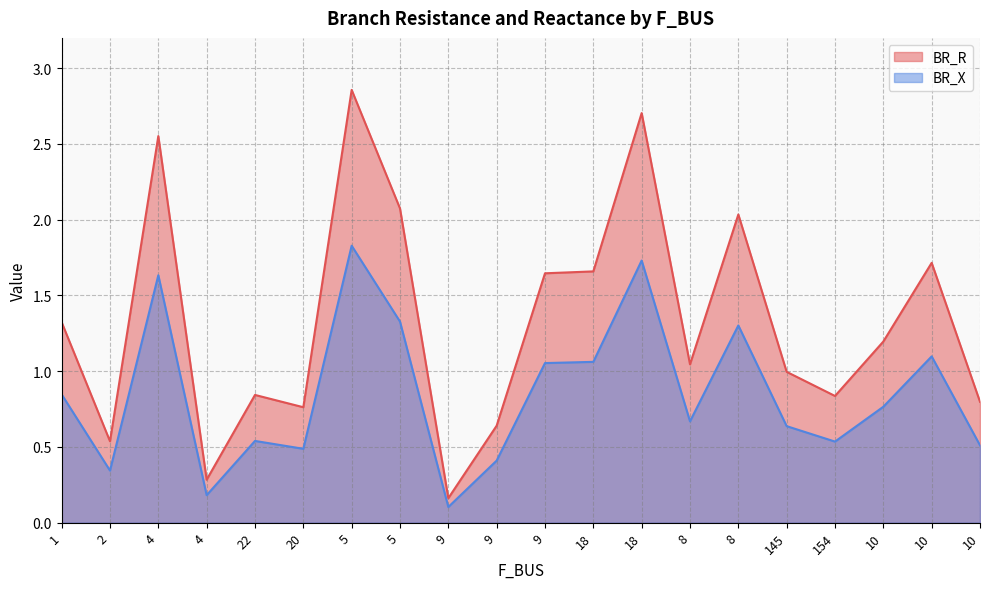

At 8, list the series in order from largest to smallest.

BR_R, BR_X